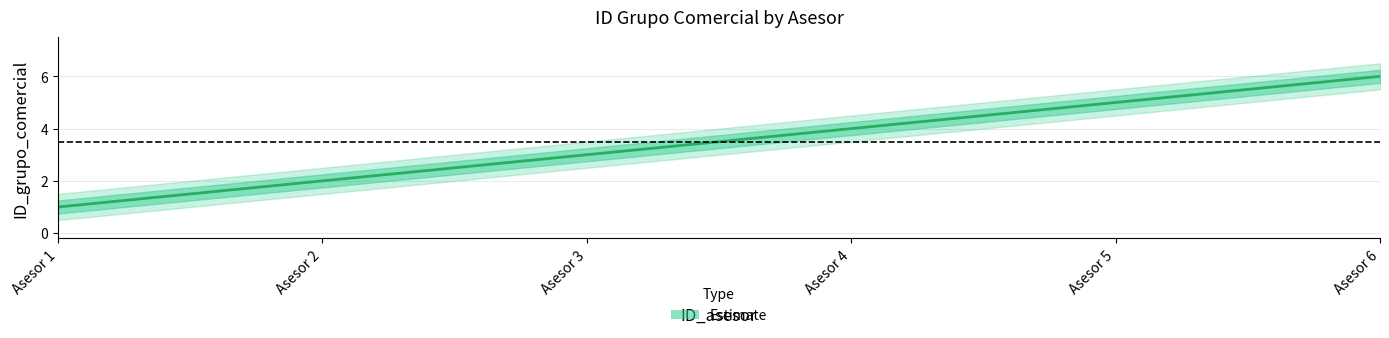

Count the values in the range 2 to 5.

4